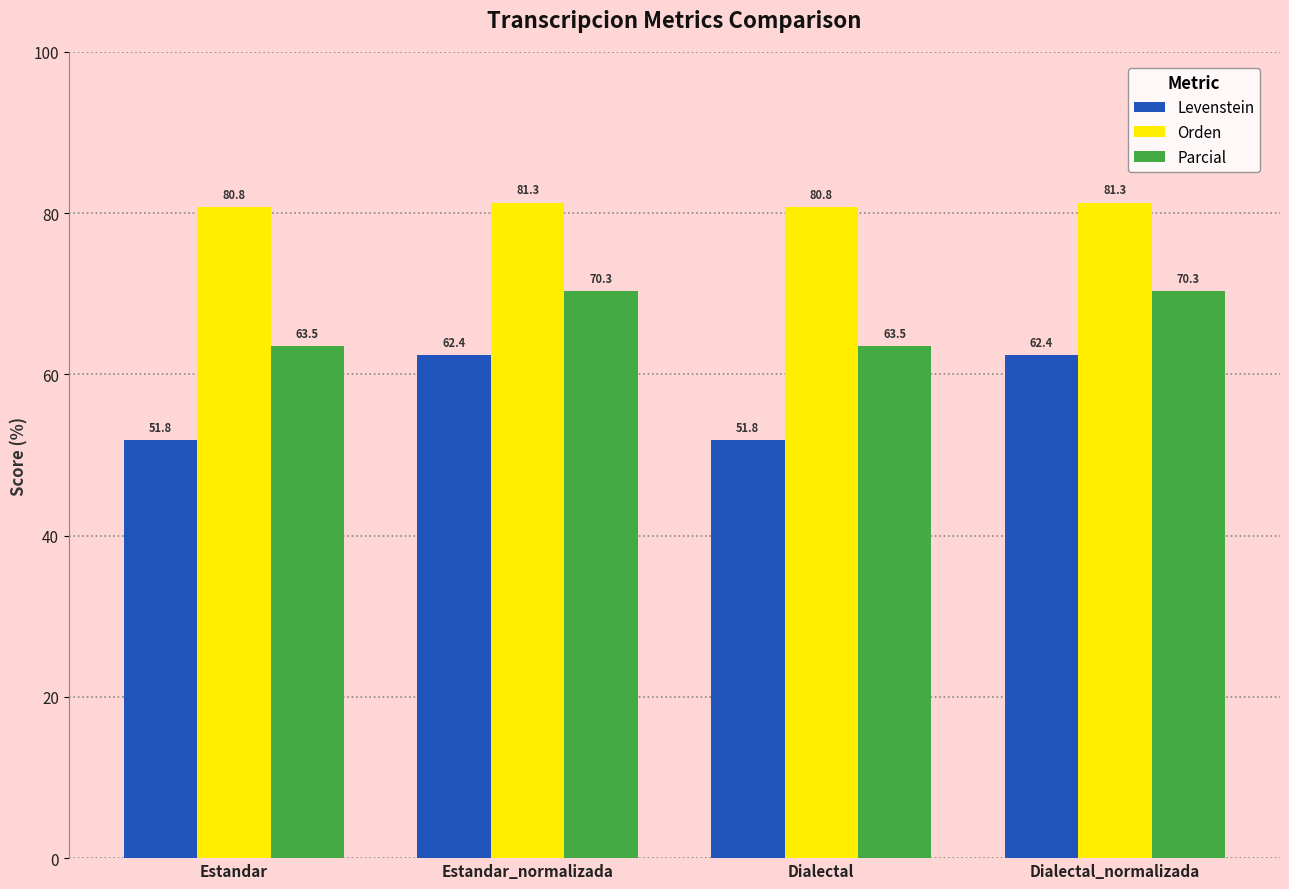

What are all the series names shown in the legend?

Levenstein, Orden, Parcial